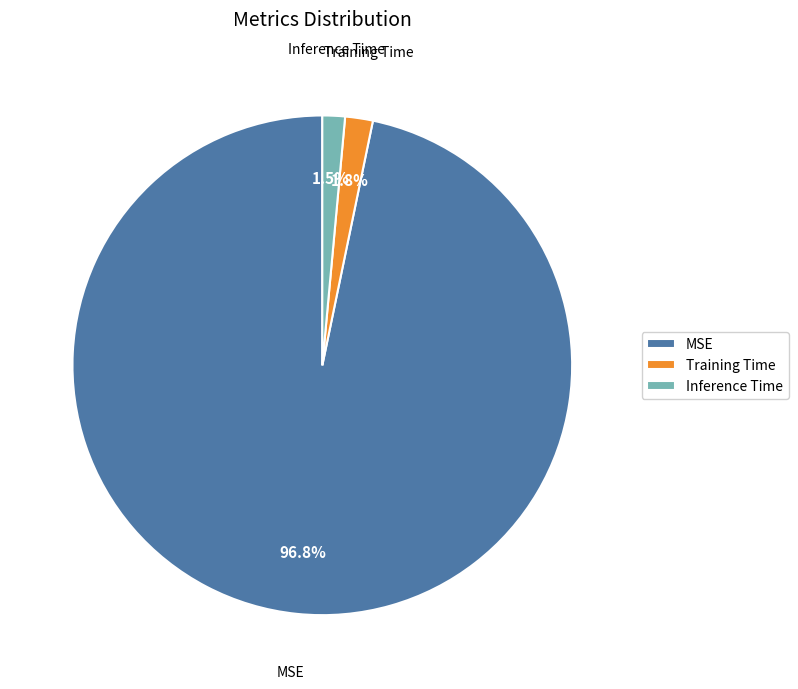

How many slices are in this pie chart?

3